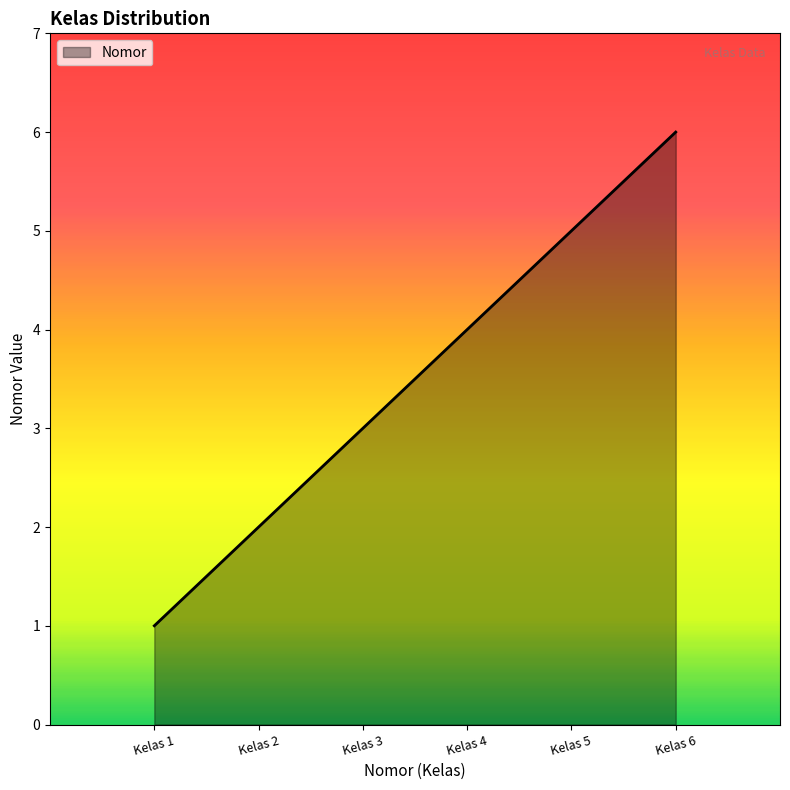

What is the greatest value displayed?

6